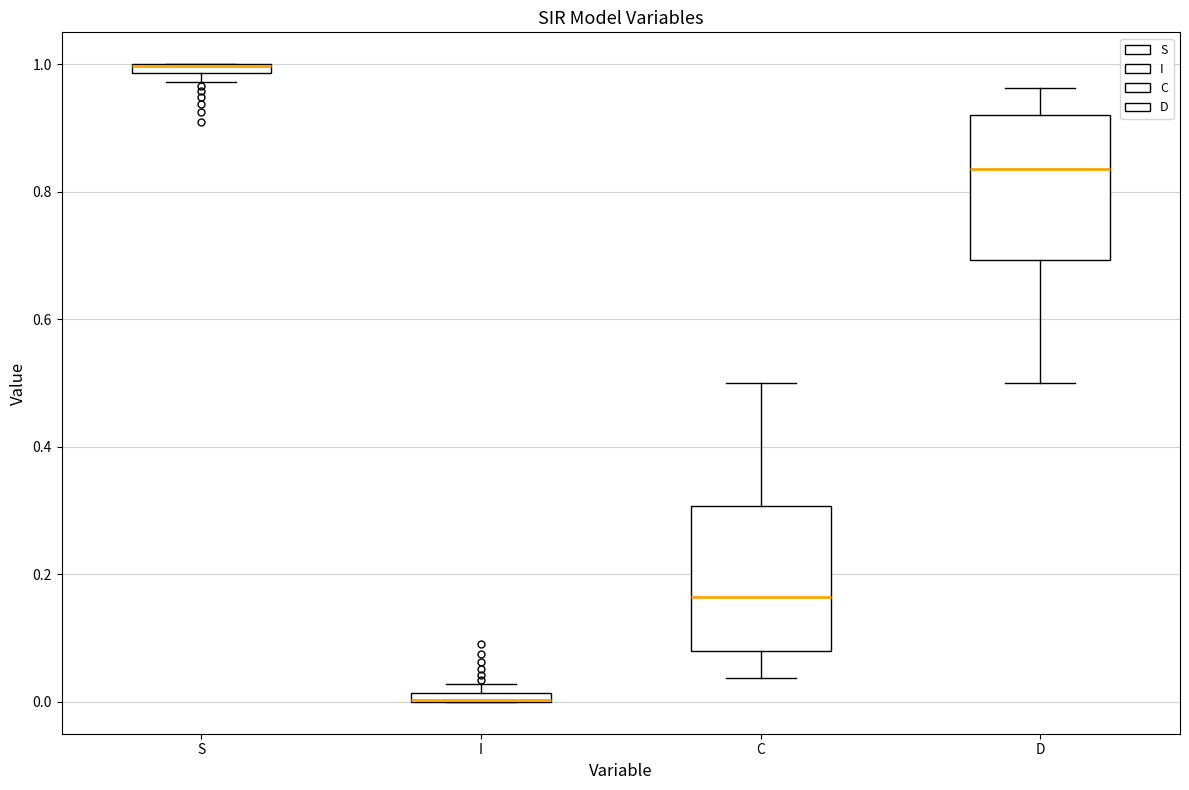

Where is the lower edge of the box for I on the y-axis? The values are not printed on the chart, so give them approximately, as read against the axis.

0.00